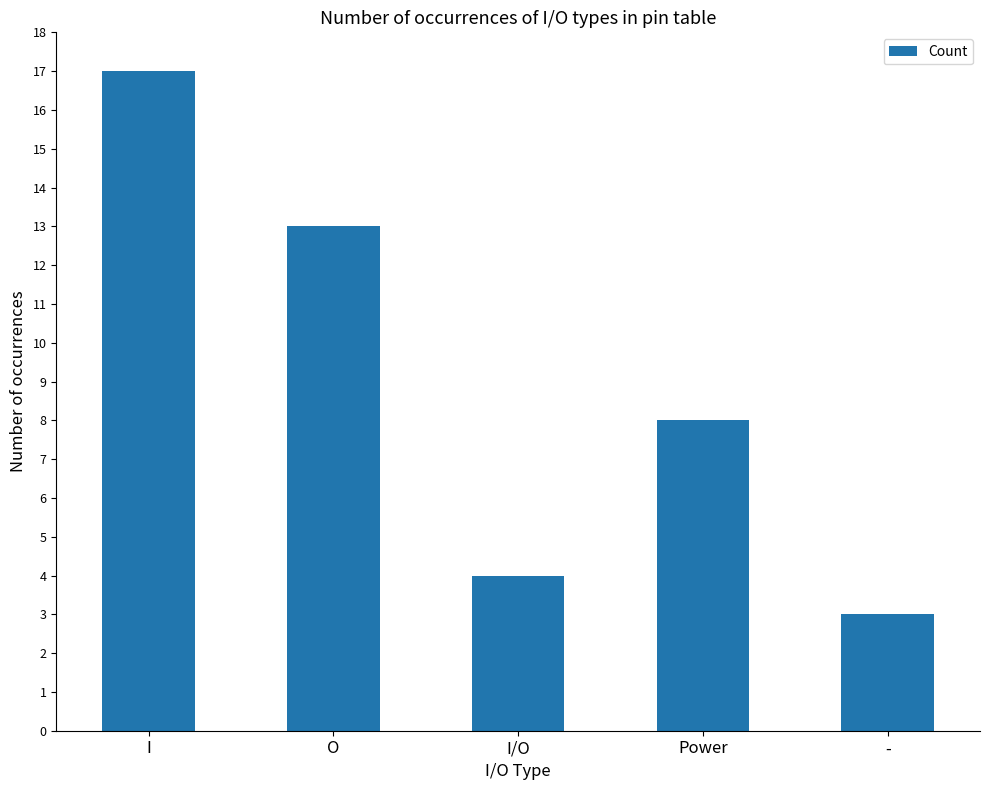

Reading left to right, what are all the values shown in this chart?

I=17	O=13	I/O=4	Power=8	-=3